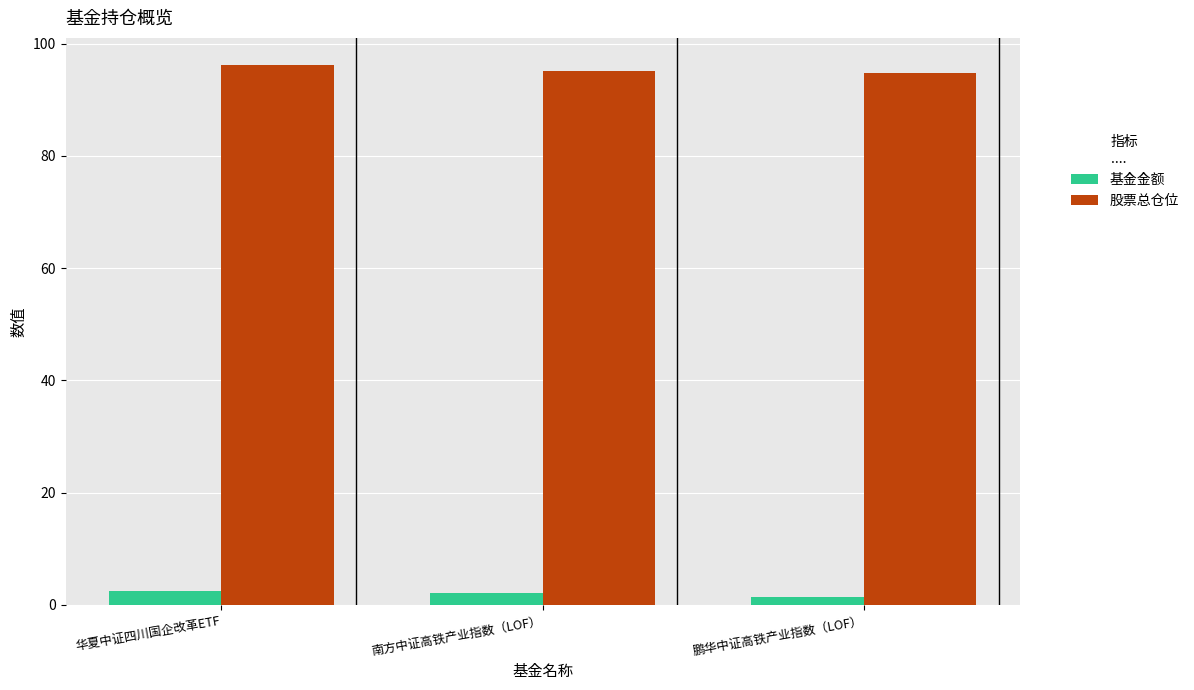

Rank the series at 华夏中证四川国企改革ETF from highest to lowest value.

股票总仓位, 基金金额